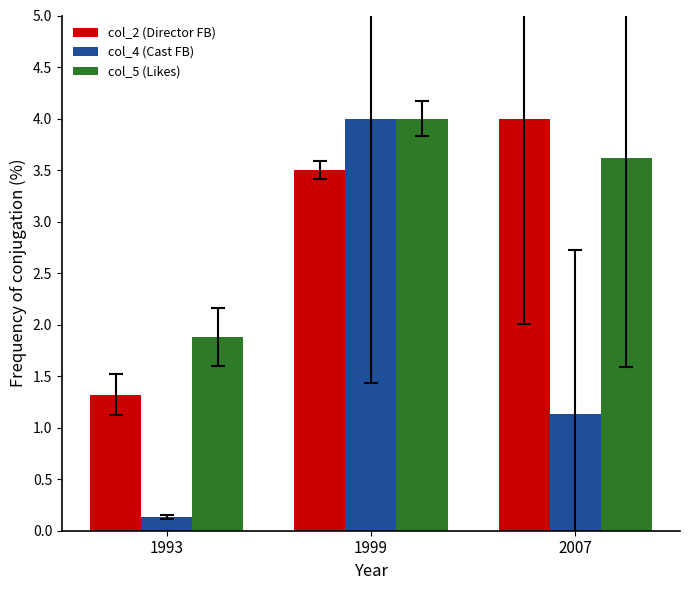

Reading left to right, what are all the values shown in this chart?

col_2 (Director FB): 1993=1.3	1999=3.5	2007=4.0
col_4 (Cast FB): 1993=0.1	1999=4.0	2007=1.1
col_5 (Likes): 1993=1.9	1999=4.0	2007=3.6